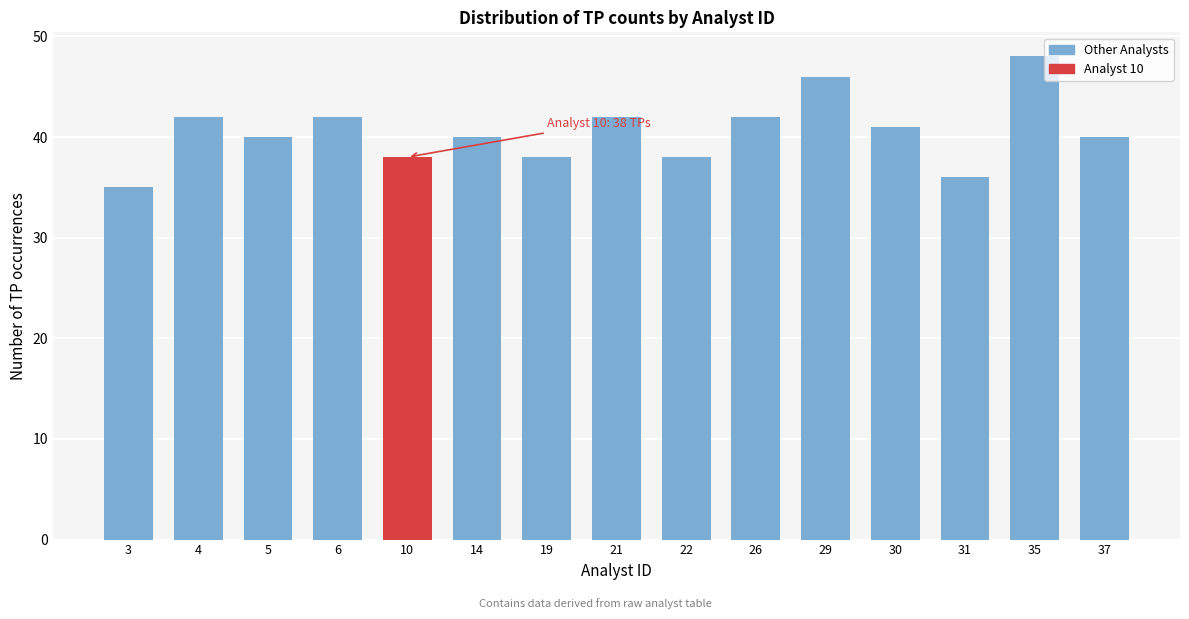

Reading left to right, list all the values displayed in this chart.

3=35	4=42	5=40	6=42	10=38	14=40	19=38	21=42	22=38	26=42	29=46	30=41	31=36	35=48	37=40